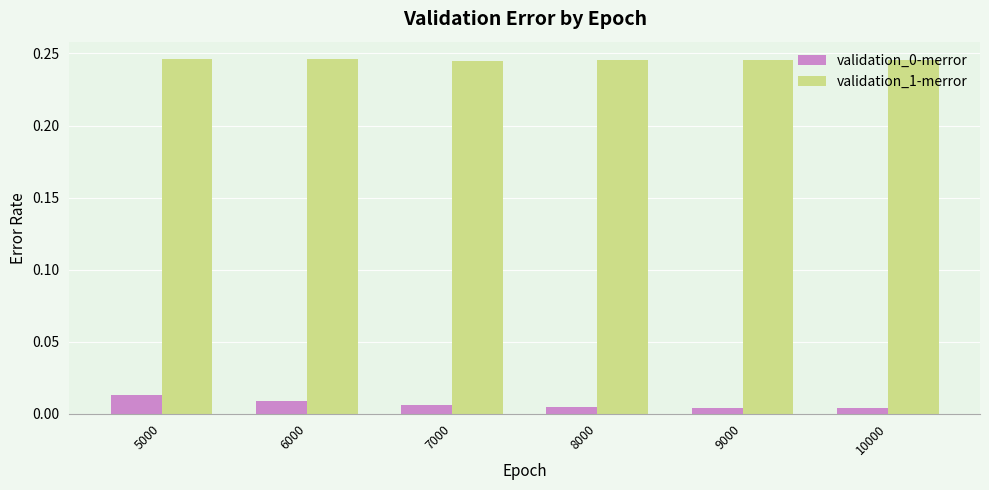

Which series has the largest total across all categories?

validation_1-merror